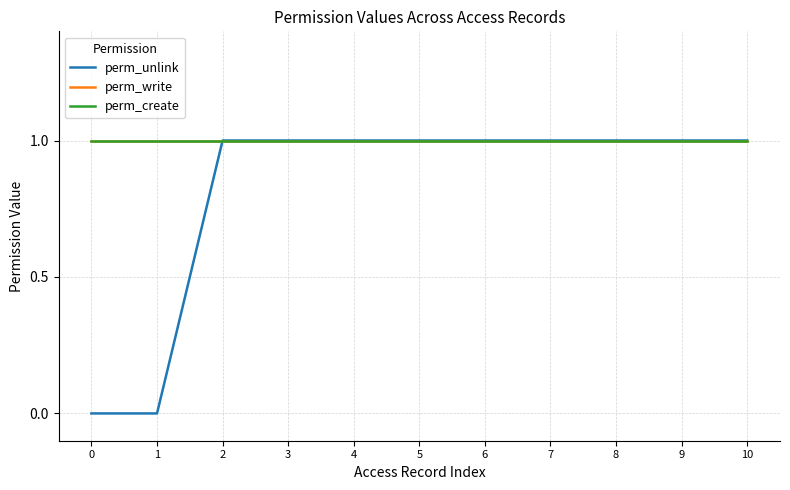

Reading left to right, list all the values displayed in this chart.

perm_unlink: 0	0	1	1	1	1	1	1	1	1	1
perm_write: 1	1	1	1	1	1	1	1	1	1	1
perm_create: 1	1	1	1	1	1	1	1	1	1	1